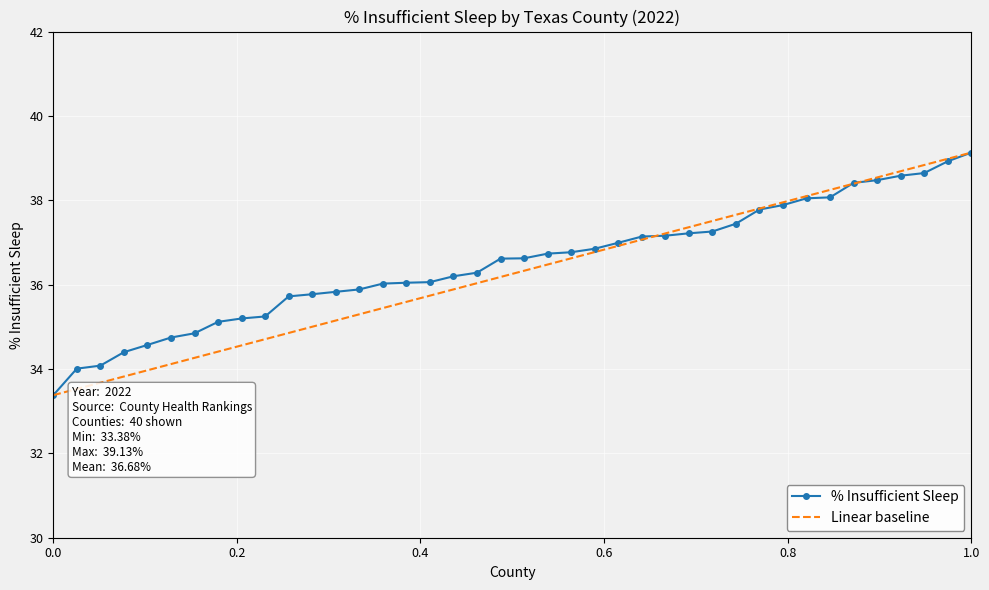

What is the maximum value shown in the chart?

39.1